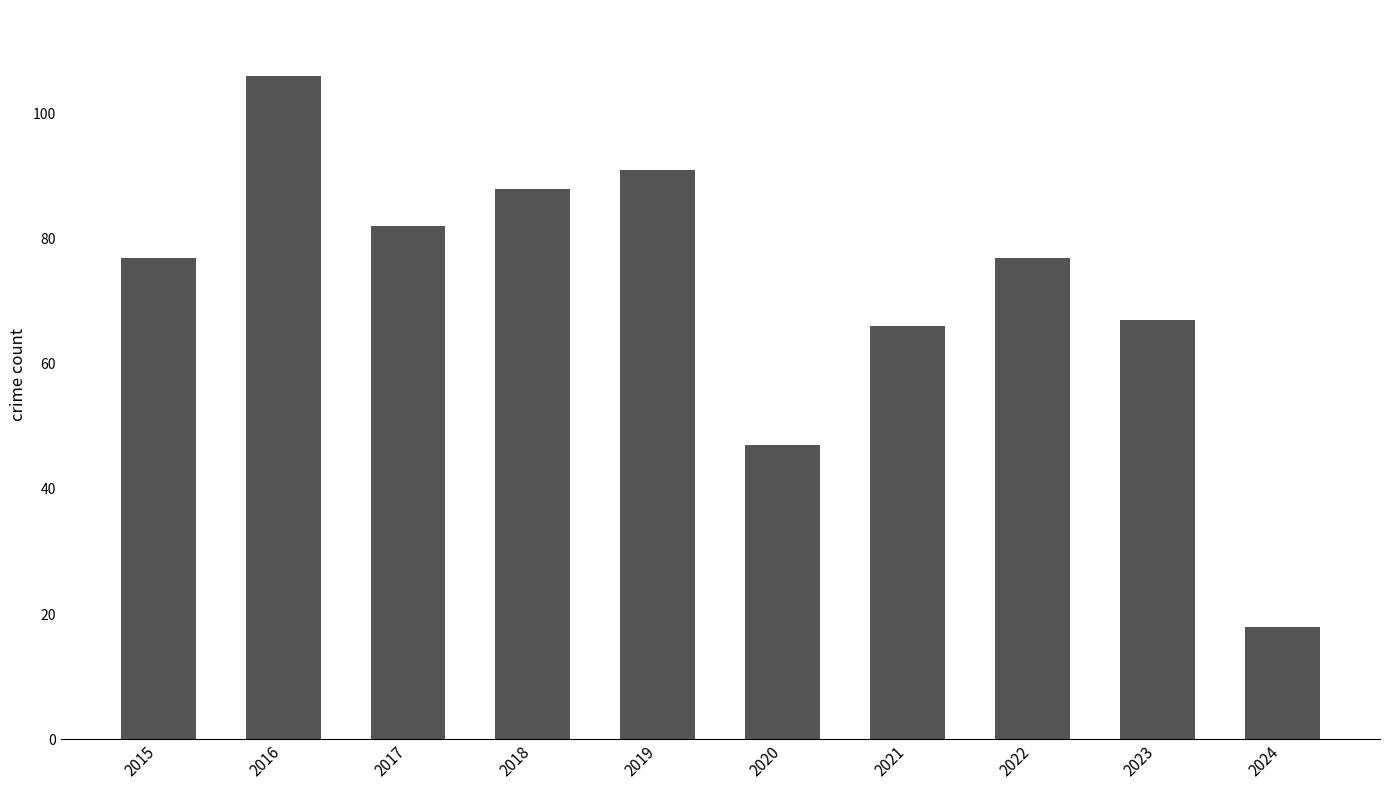

Reading right to left, extract all data points from this chart.

18	67	77	66	47	91	88	82	106	77